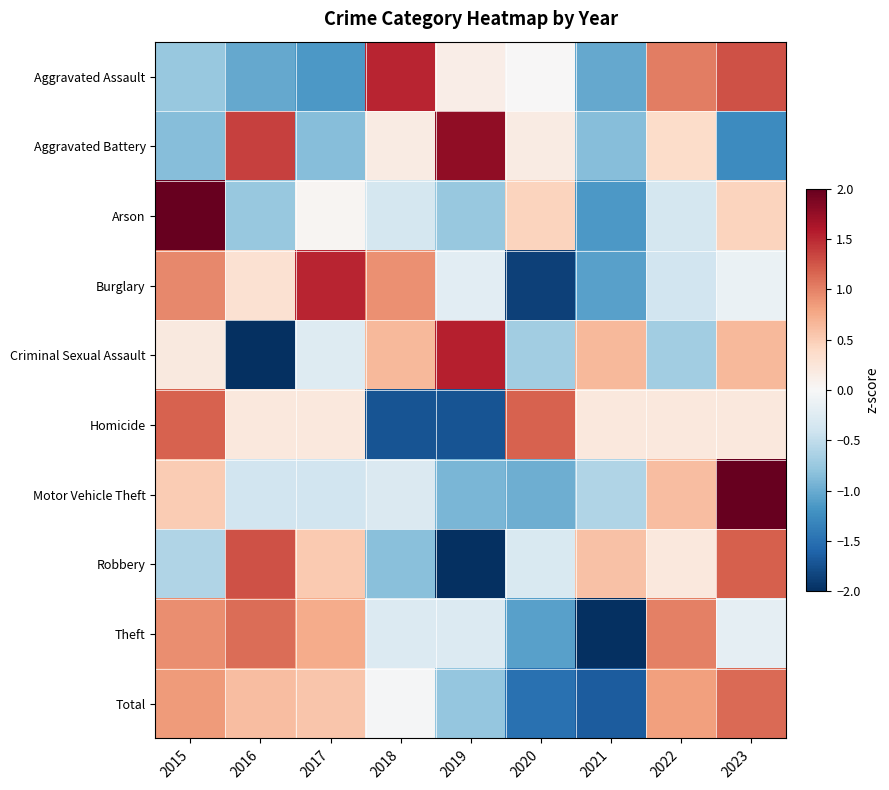

Reading left to right, extract all data points from this chart.

Aggravated Assault: 2015=-0.8	2016=-1.0	2017=-1.1	2018=1.5	2019=0.1	2020=0.0	2021=-1.0	2022=1.0	2023=1.3
Aggravated Battery: 2015=-0.9	2016=1.4	2017=-0.9	2018=0.2	2019=1.8	2020=0.2	2021=-0.9	2022=0.4	2023=-1.3
Arson: 2015=2.4	2016=-0.8	2017=0.0	2018=-0.4	2019=-0.8	2020=0.4	2021=-1.1	2022=-0.4	2023=0.4
Burglary: 2015=1.0	2016=0.3	2017=1.5	2018=0.9	2019=-0.2	2020=-1.9	2021=-1.1	2022=-0.4	2023=-0.1
Criminal Sexual Assault: 2015=0.2	2016=-2.1	2017=-0.3	2018=0.7	2019=1.6	2020=-0.7	2021=0.7	2022=-0.7	2023=0.7
Homicide: 2015=1.2	2016=0.2	2017=0.2	2018=-1.7	2019=-1.7	2020=1.2	2021=0.2	2022=0.2	2023=0.2
Motor Vehicle Theft: 2015=0.5	2016=-0.4	2017=-0.4	2018=-0.3	2019=-0.9	2020=-1.0	2021=-0.6	2022=0.6	2023=2.4
Robbery: 2015=-0.6	2016=1.3	2017=0.5	2018=-0.8	2019=-2.0	2020=-0.3	2021=0.6	2022=0.2	2023=1.2
Theft: 2015=0.9	2016=1.1	2017=0.7	2018=-0.3	2019=-0.3	2020=-1.1	2021=-2.0	2022=1.0	2023=-0.2
Total: 2015=0.8	2016=0.6	2017=0.6	2018=-0.0	2019=-0.8	2020=-1.5	2021=-1.7	2022=0.8	2023=1.1